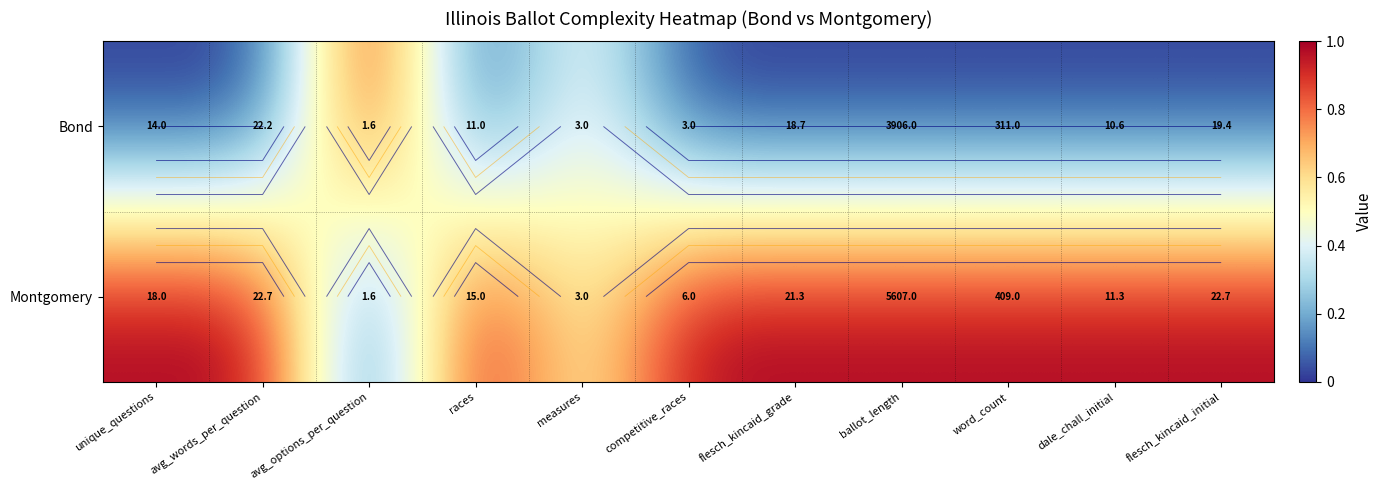

Which label corresponds to the largest value in the chart?

avg_options_per_question